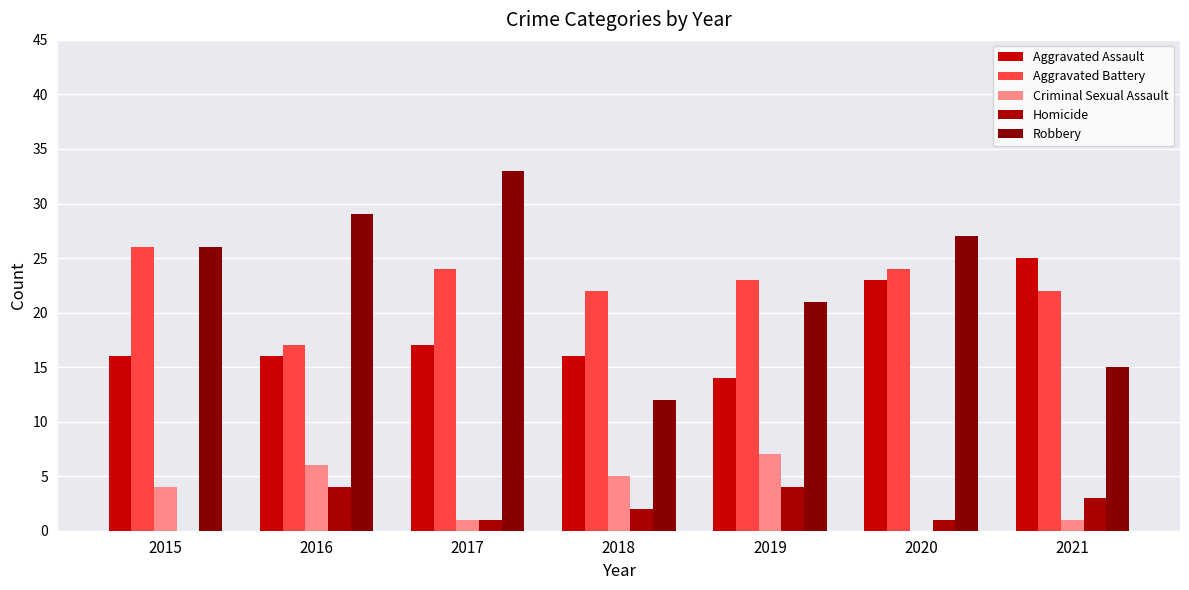

Which series has the largest range (max minus min)?

Robbery